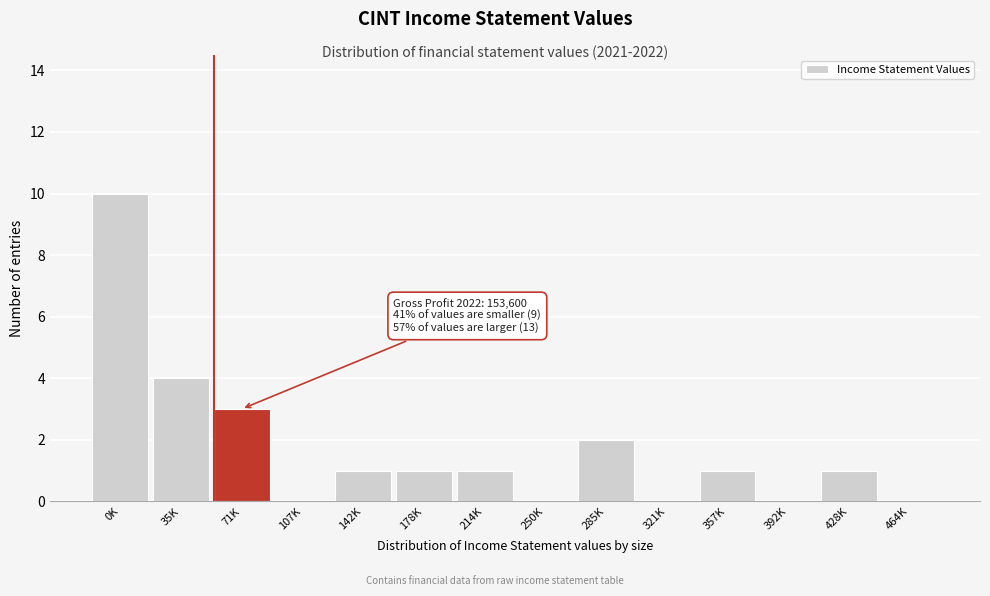

Reading left to right, extract all data points from this chart.

0K=10	35K=4	71K=3	107K=0	142K=1	178K=1	214K=1	250K=0	285K=2	321K=0	357K=1	392K=0	428K=1	464K=0